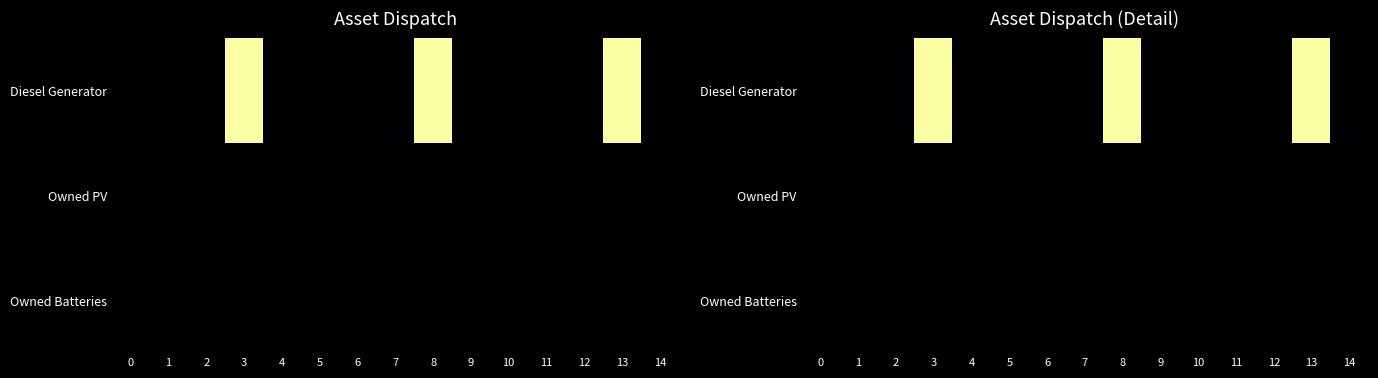

The value of Diesel Generator at 11 is 0.0. True or false?

True